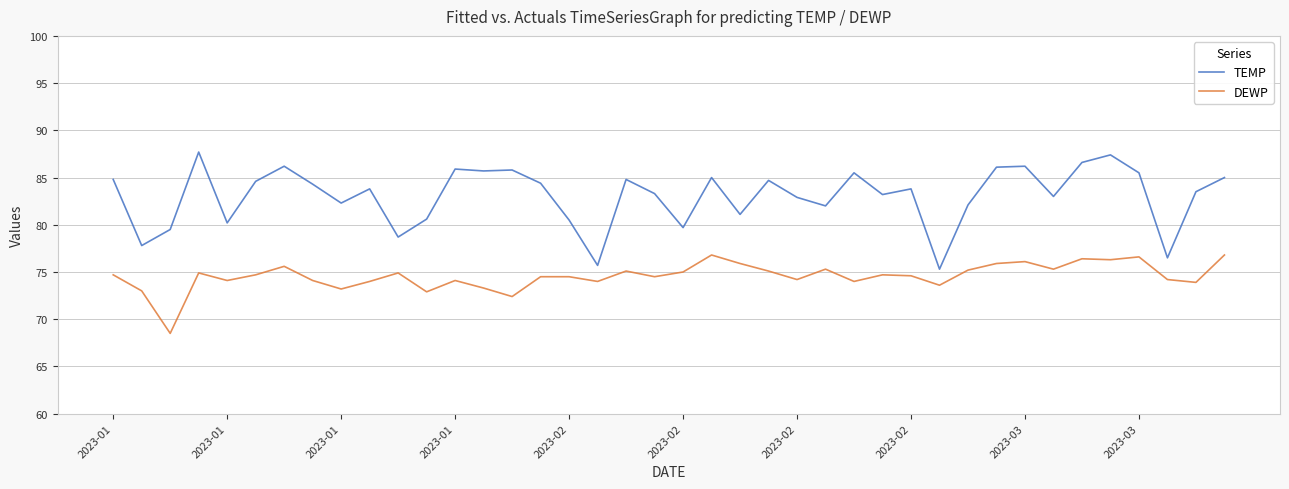

Which series has the largest total across all categories?

TEMP